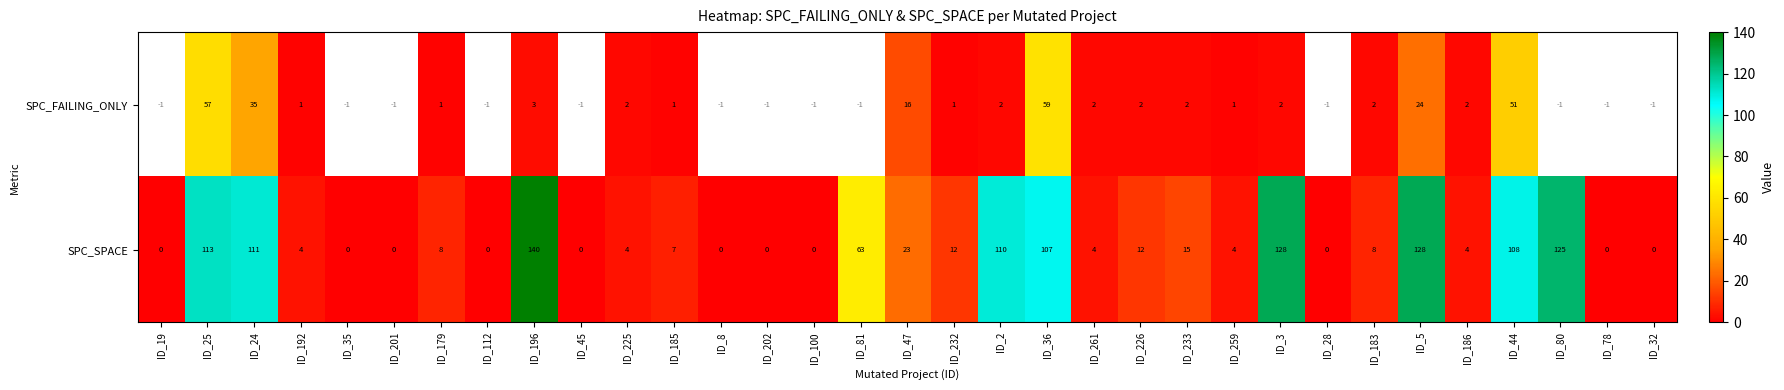

Which series changed the most between ID_196 and ID_225?

SPC_SPACE